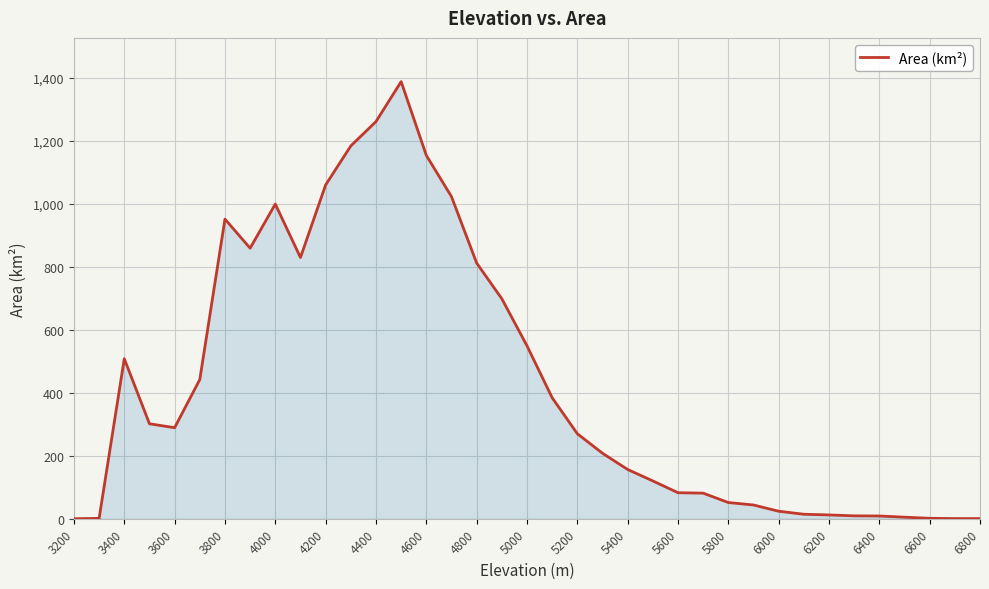

What is the average value?

426.4